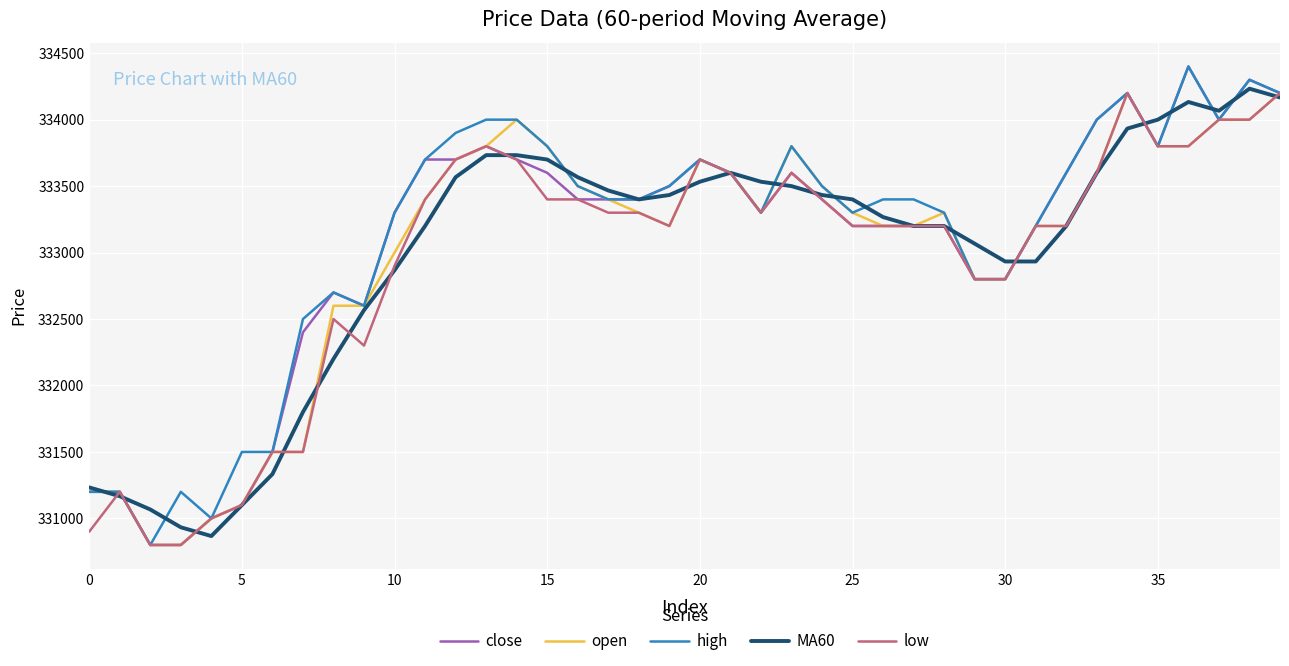

Reading left to right, extract all data points from this chart.

close: 331200	331200	330800	330800	331000	331100	331500	332400	332700	332600	333300	333700	333700	333800	333700	333600	333400	333400	333400	333500	333700	333600	333300	333600	333400	333200	333200	333200	333200	332800	332800	333200	333600	334000	334200	333800	334400	334000	334300	334200
open: 331200	331200	330800	330800	331000	331100	331500	331500	332600	332600	333000	333400	333700	333800	334000	333800	333500	333400	333300	333200	333700	333600	333300	333800	333500	333300	333200	333200	333300	332800	332800	333200	333200	333600	334200	333800	333800	334000	334000	334200
high: 331200	331200	330800	331200	331000	331500	331500	332500	332700	332600	333300	333700	333900	334000	334000	333800	333500	333400	333400	333500	333700	333600	333300	333800	333500	333300	333400	333400	333300	332800	332800	333200	333600	334000	334200	333800	334400	334000	334300	334200
MA60: 331233	331167	331067	330933	330867	331100	331333	331800	332200	332567	332867	333200	333567	333733	333733	333700	333567	333467	333400	333433	333533	333600	333533	333500	333433	333400	333267	333200	333200	333067	332933	332933	333200	333600	333933	334000	334133	334067	334233	334167
low: 330900	331200	330800	330800	331000	331100	331500	331500	332500	332300	332900	333400	333700	333800	333700	333400	333400	333300	333300	333200	333700	333600	333300	333600	333400	333200	333200	333200	333200	332800	332800	333200	333200	333600	334200	333800	333800	334000	334000	334200